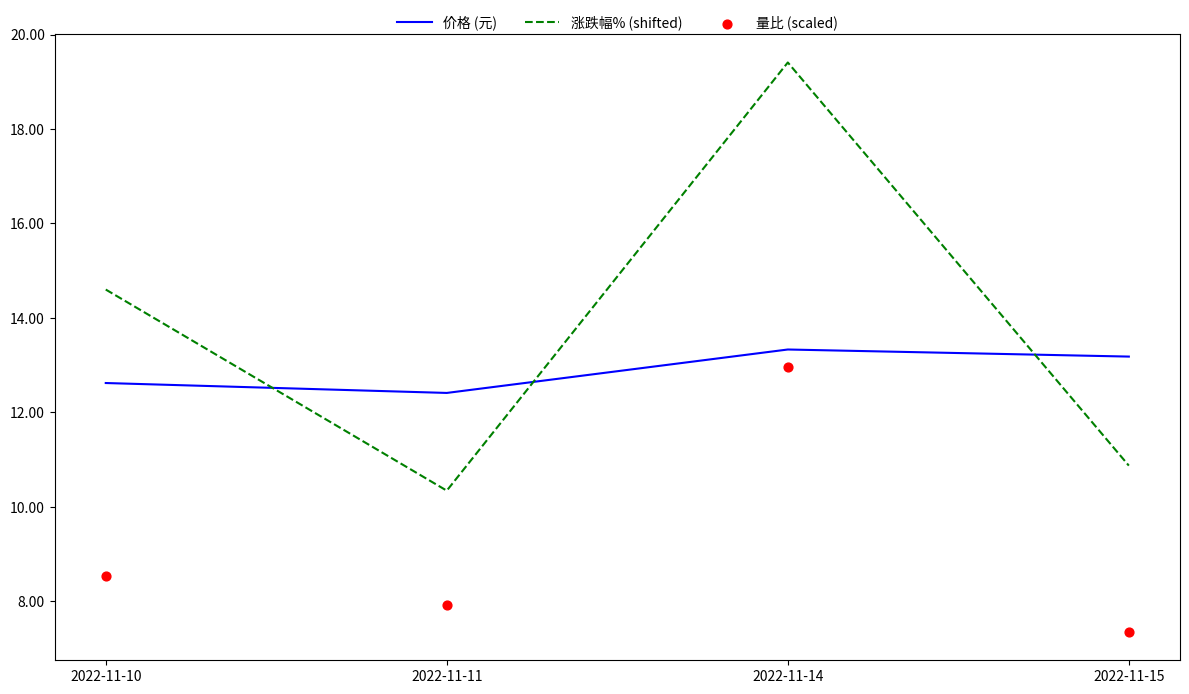

Is the value of 涨跌幅% (shifted) at 2022-11-10 greater than the value of 价格 (元) at 2022-11-10?

Yes